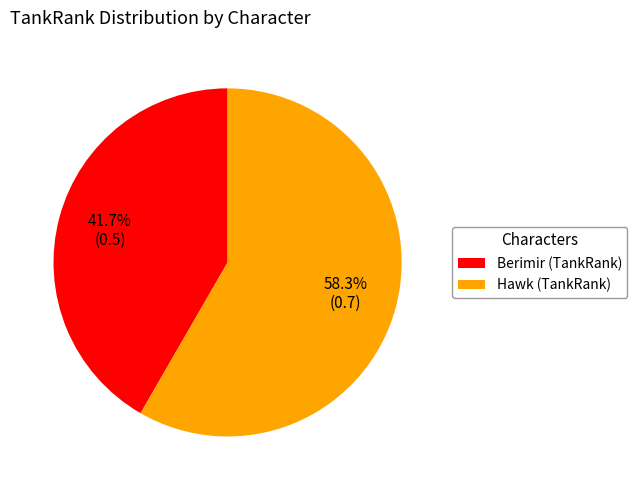

What is the ratio of the value at Berimir (TankRank) to the value at Hawk (TankRank)?

0.7